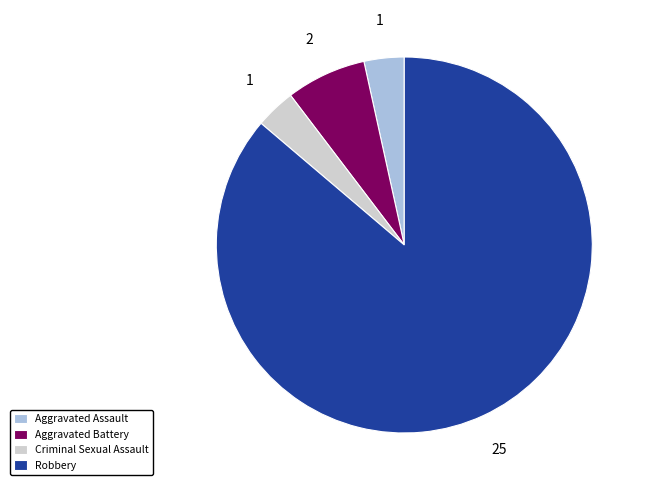

Approximately how many times larger is the value at Aggravated Battery compared to Robbery?

0.1